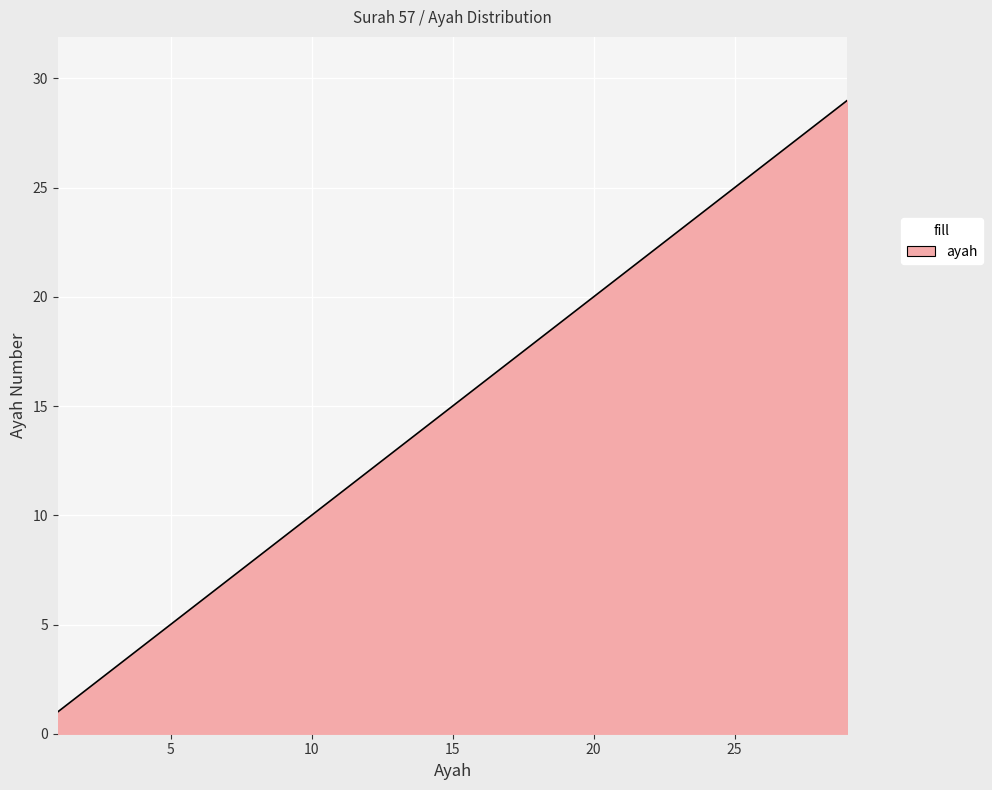

What is the maximum value shown in the chart?

29